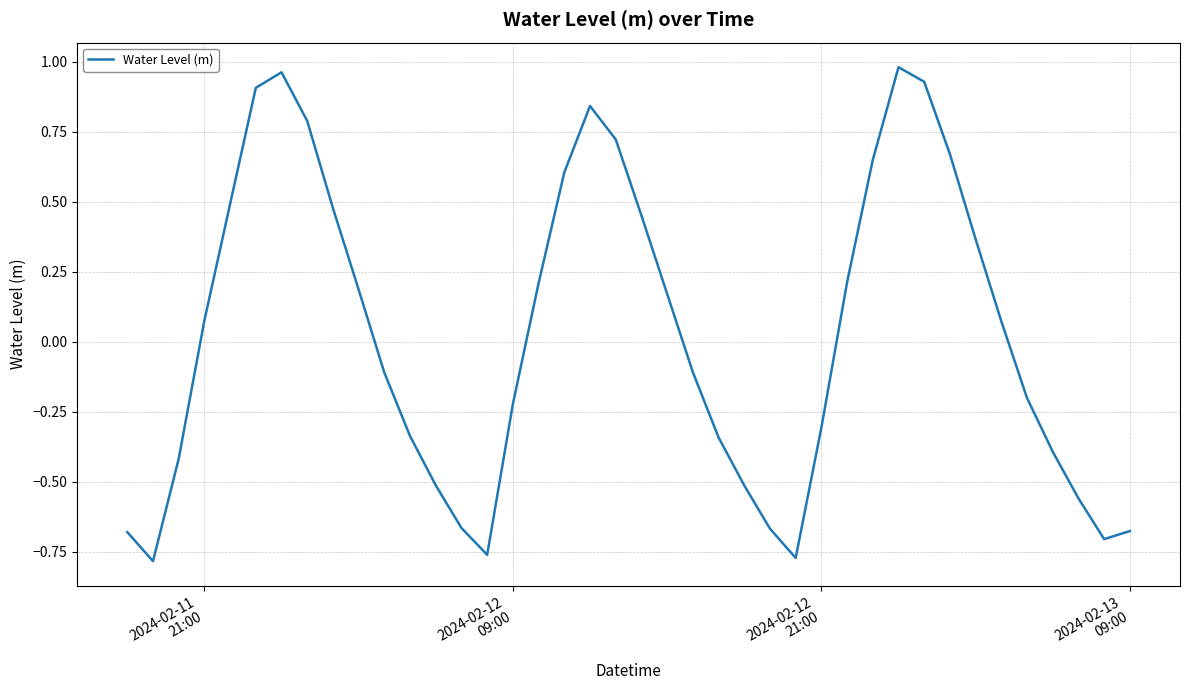

How many positive values are there?

20